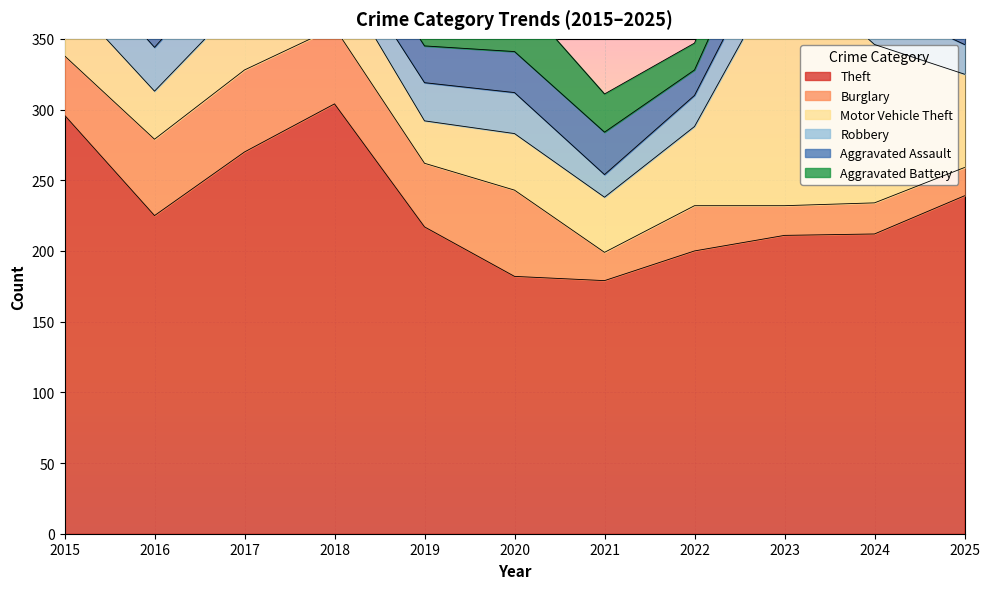

What is the total value across all series at 2017?

480